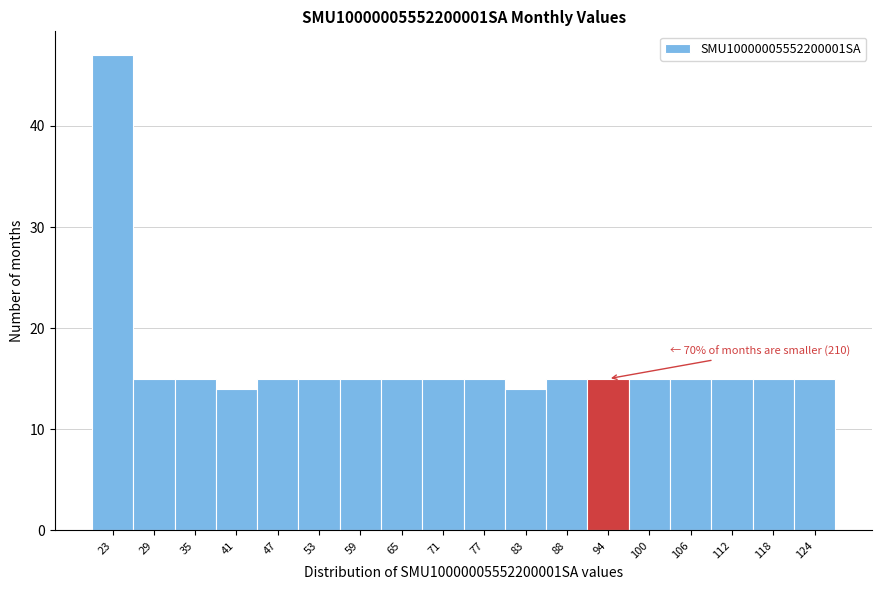

Reading left to right, transcribe all the data shown in this chart.

47	15	15	14	15	15	15	15	15	15	14	15	15	15	15	15	15	15